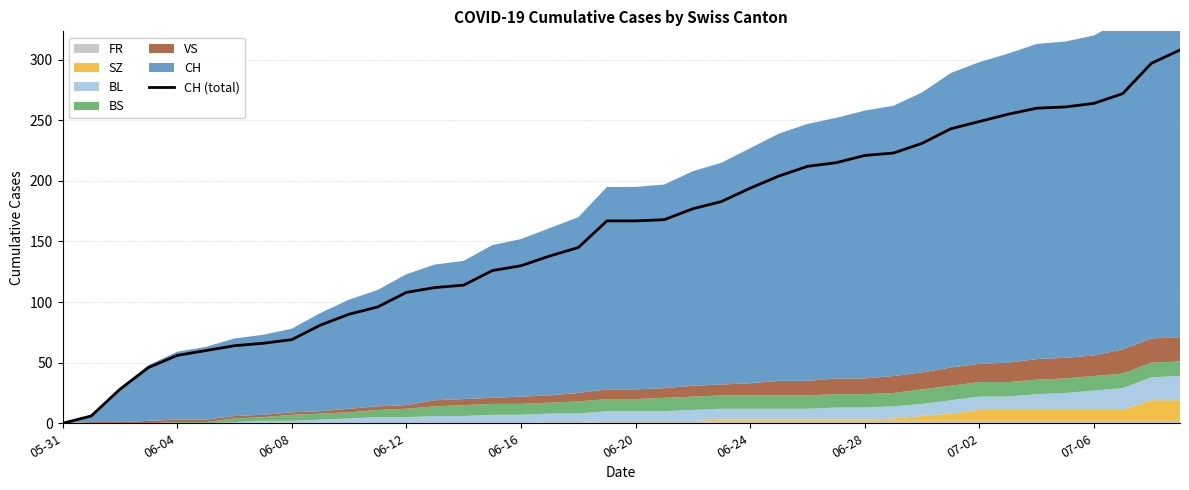

True or false: there are more than 2 points higher than both neighbors.

False